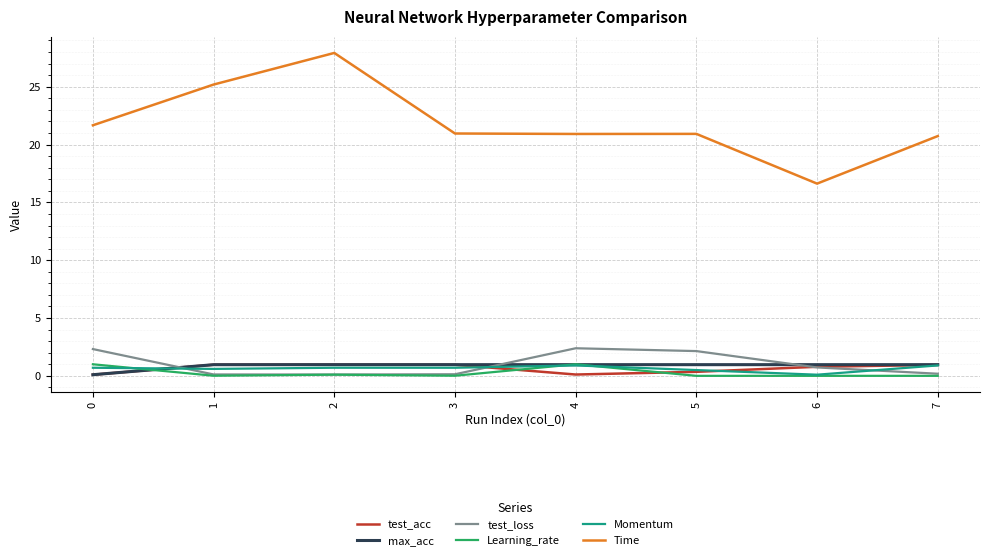

What is the sum of the test_loss values at 4 and 7?

2.6